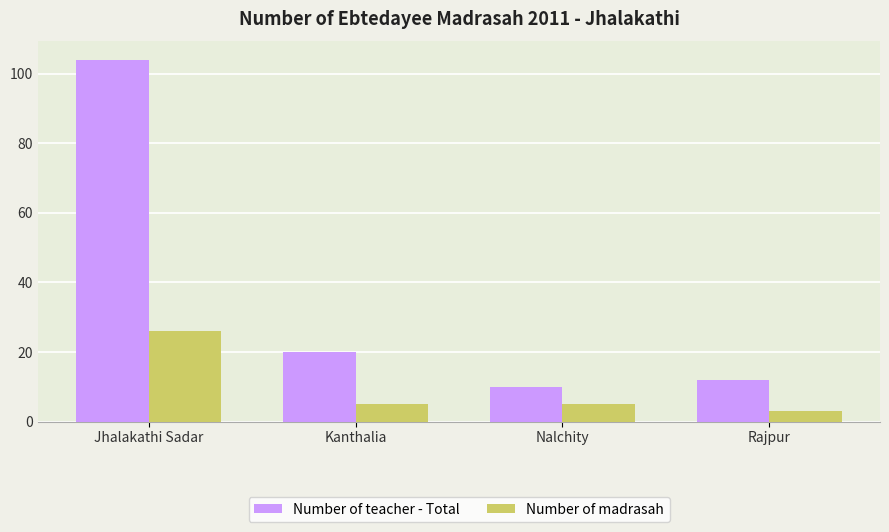

What are all the series names shown in the legend?

Number of teacher - Total, Number of madrasah